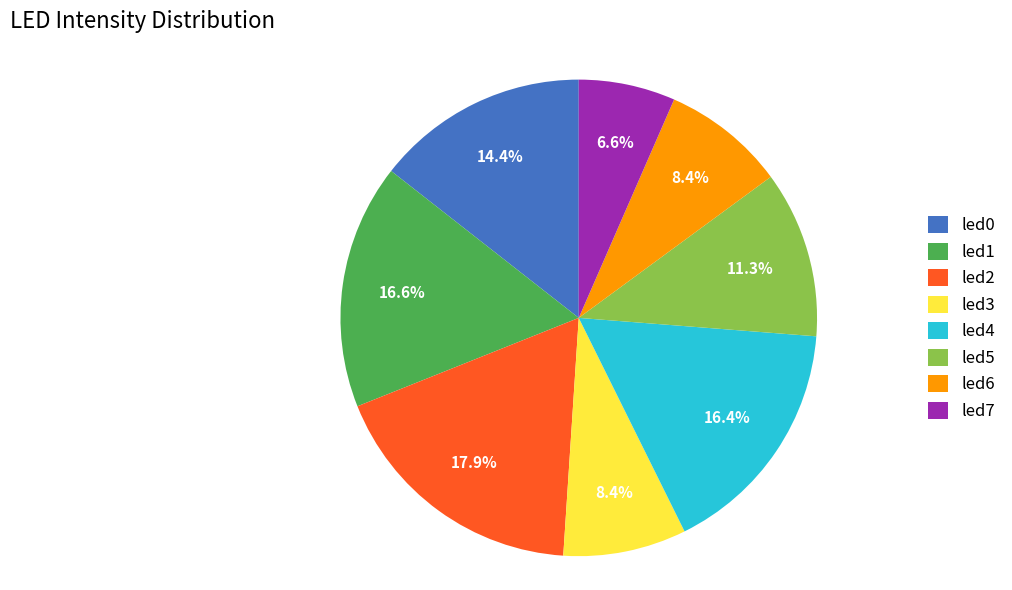

Does led5 represent more than half of the total?

No